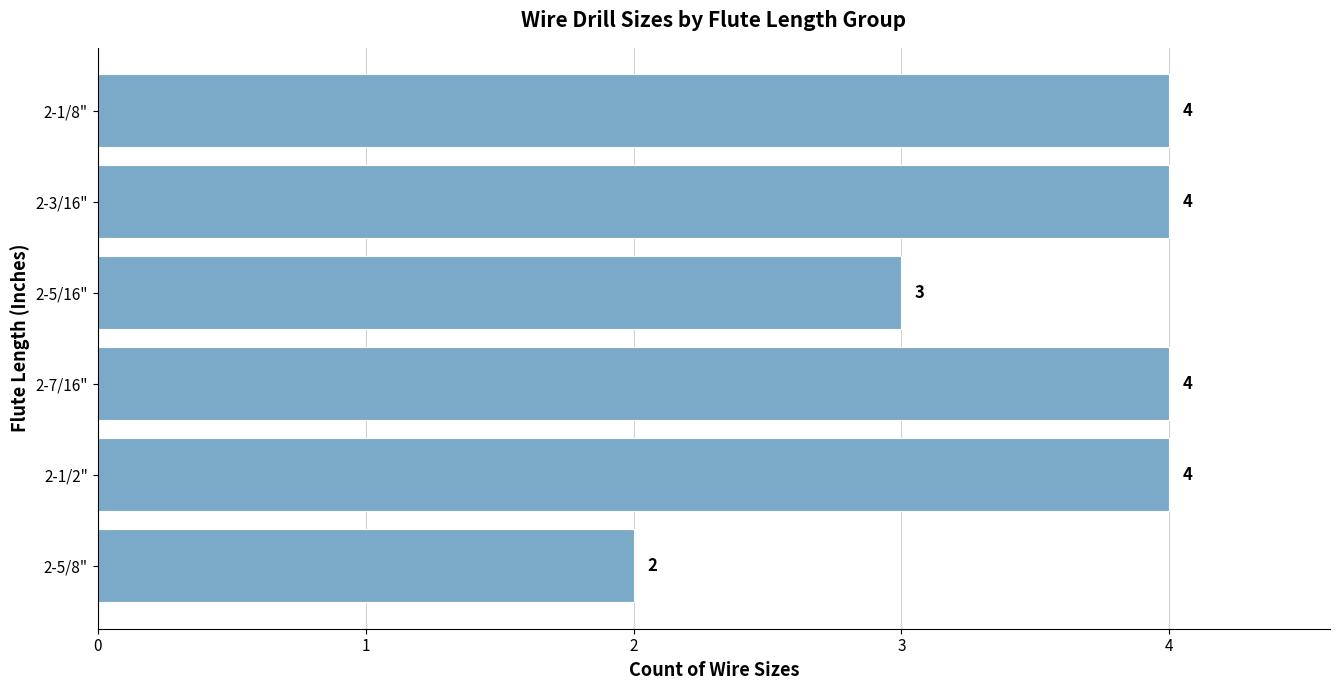

What is the greatest value displayed?

4